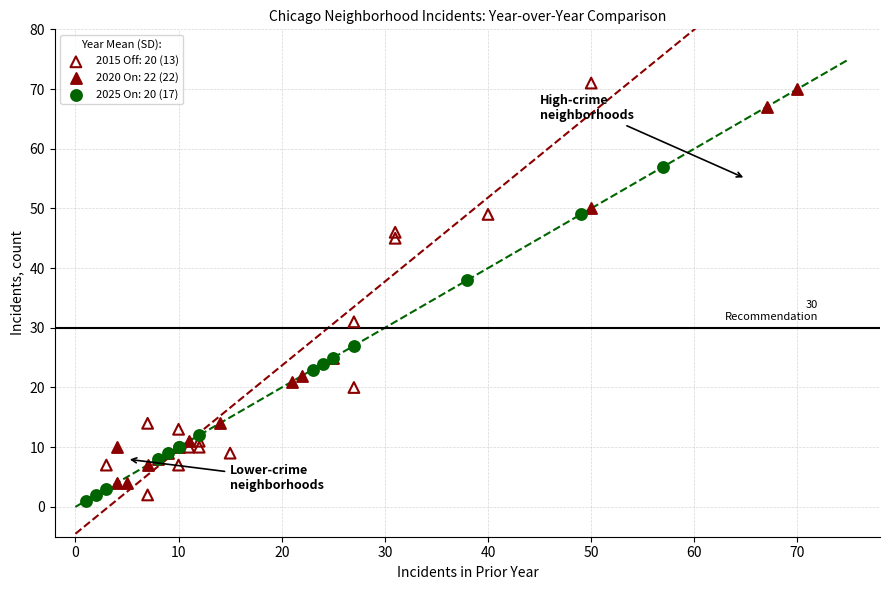

What are all the series names shown in the legend?

2015 Off: 20 (13), 2020 On: 22 (22), 2025 On: 20 (17)